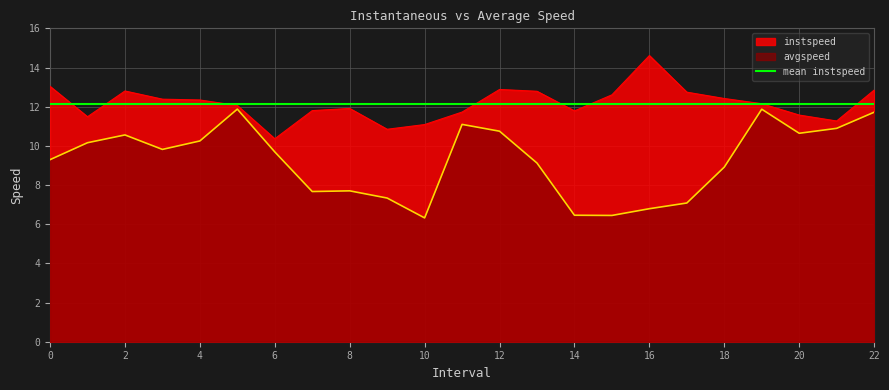

Which label corresponds to the largest value in the chart?

16